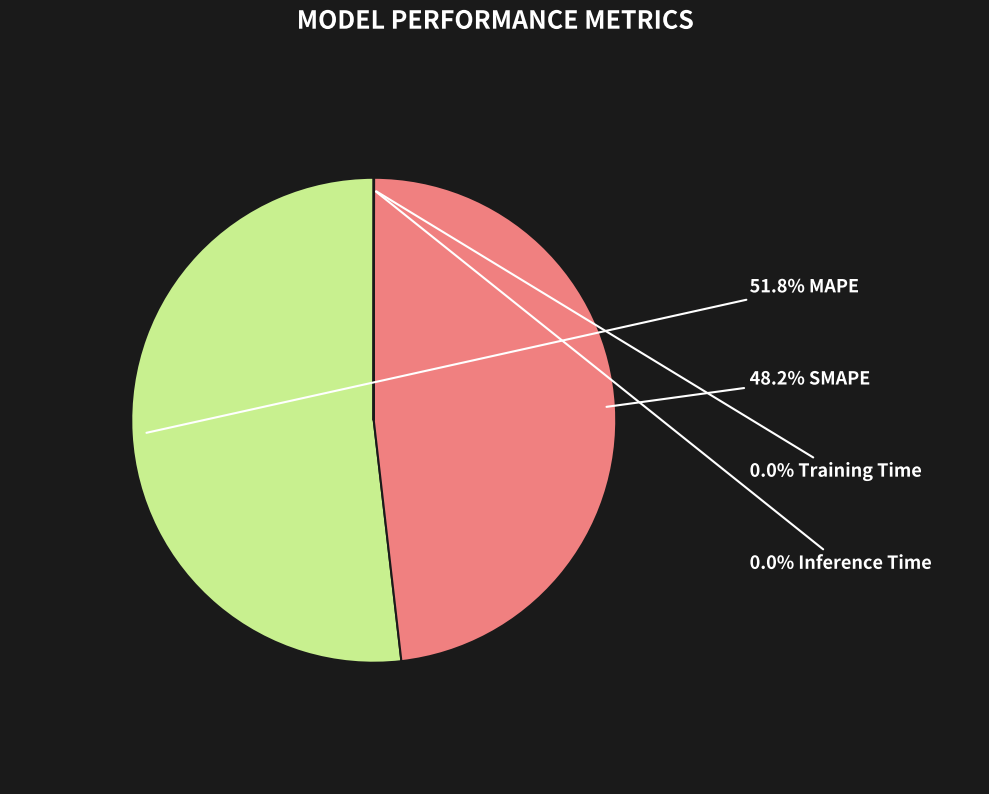

Is there a majority slice in this chart?

Yes